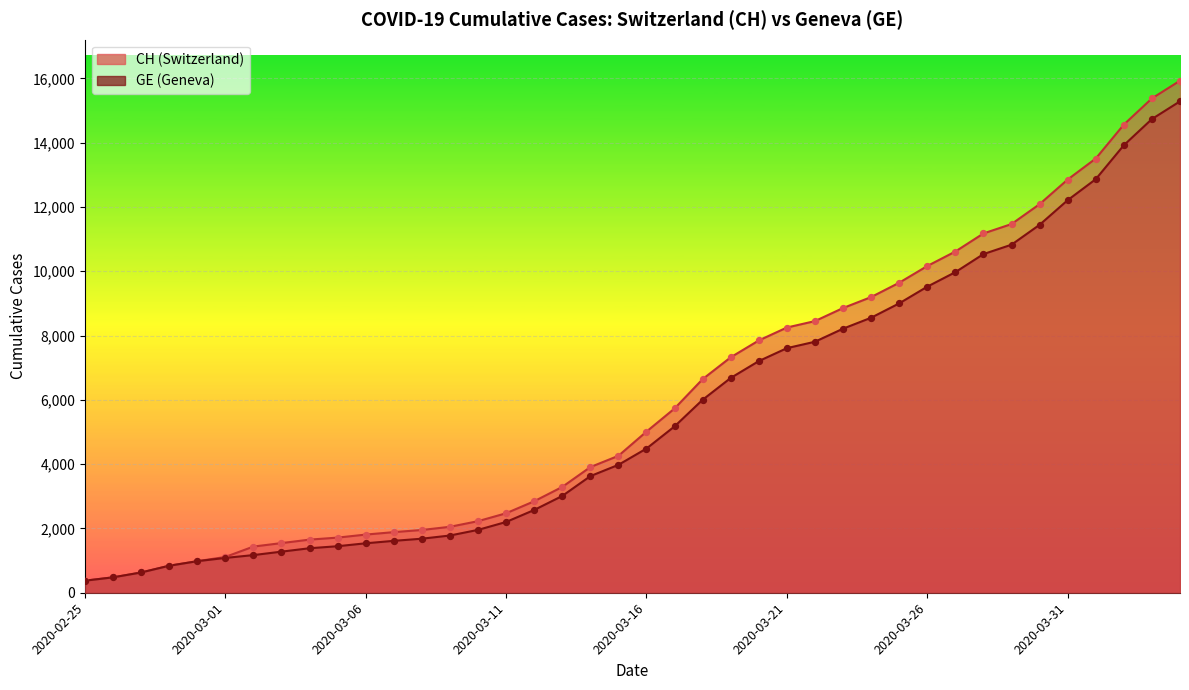

At how many categories does at least one series exceed 4248?

21